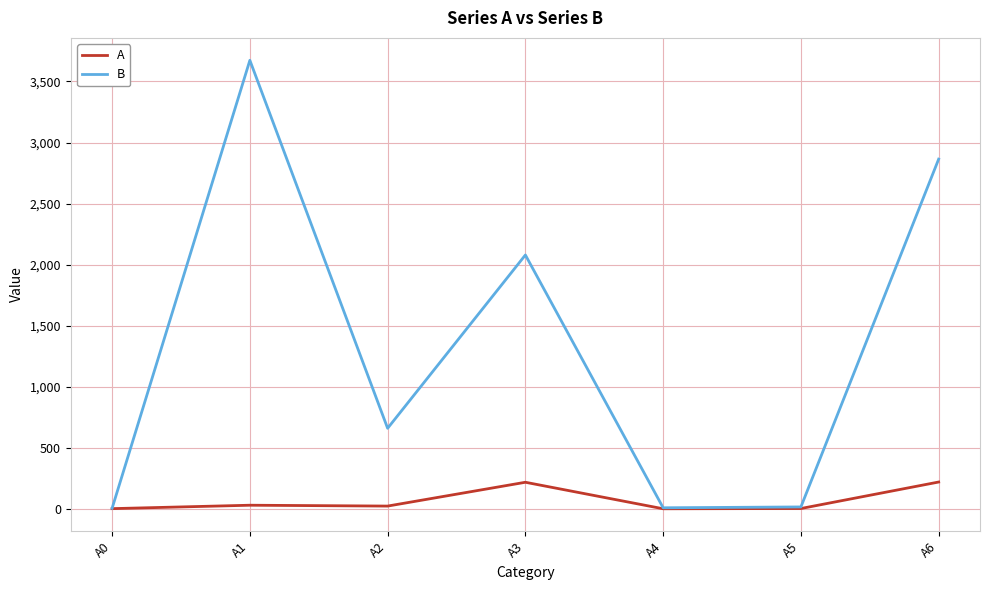

List the series in order of their peak value, lowest first.

A, B